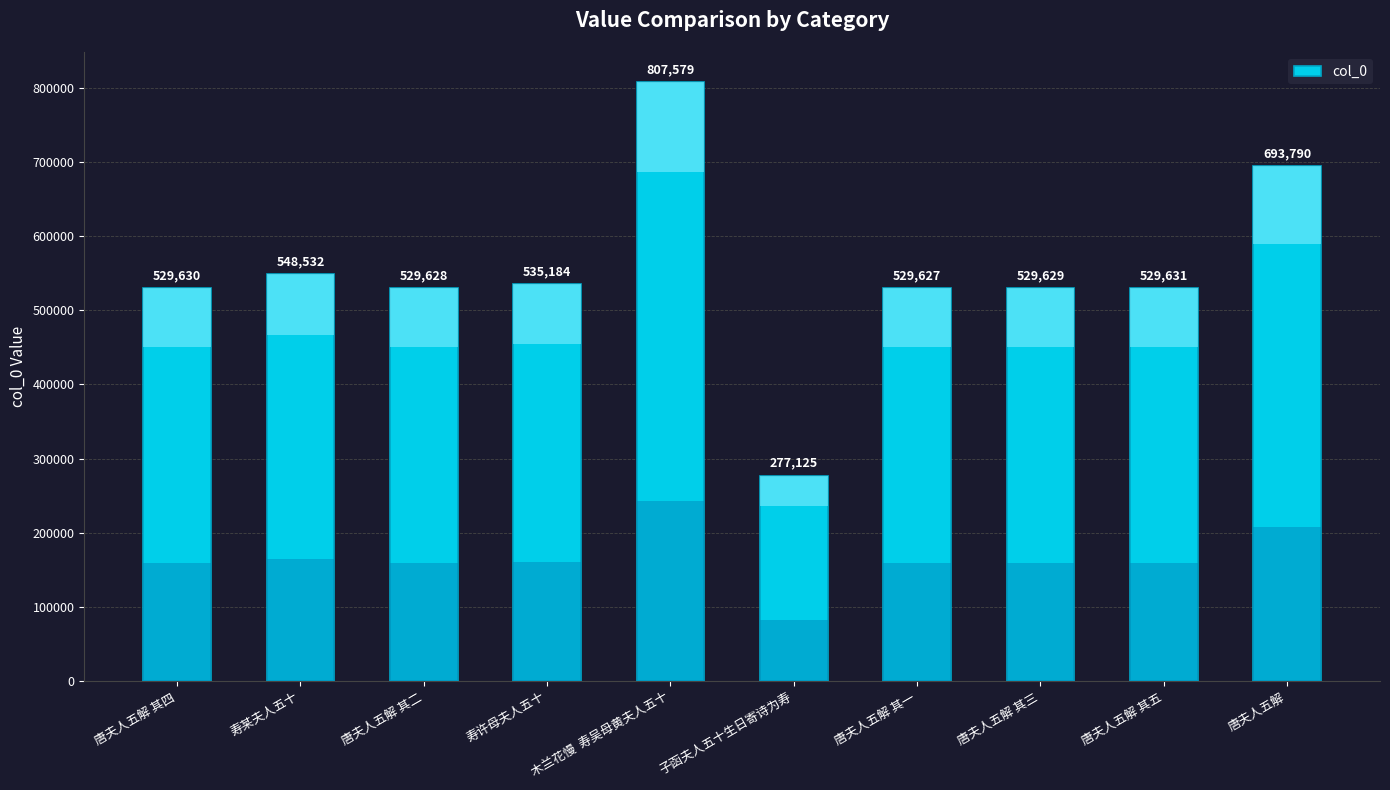

Does the chart contain stacked bars?

No